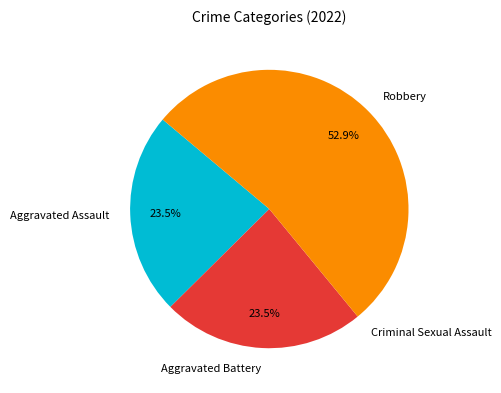

Is it true that Aggravated Assault is 36% of the pie?

False